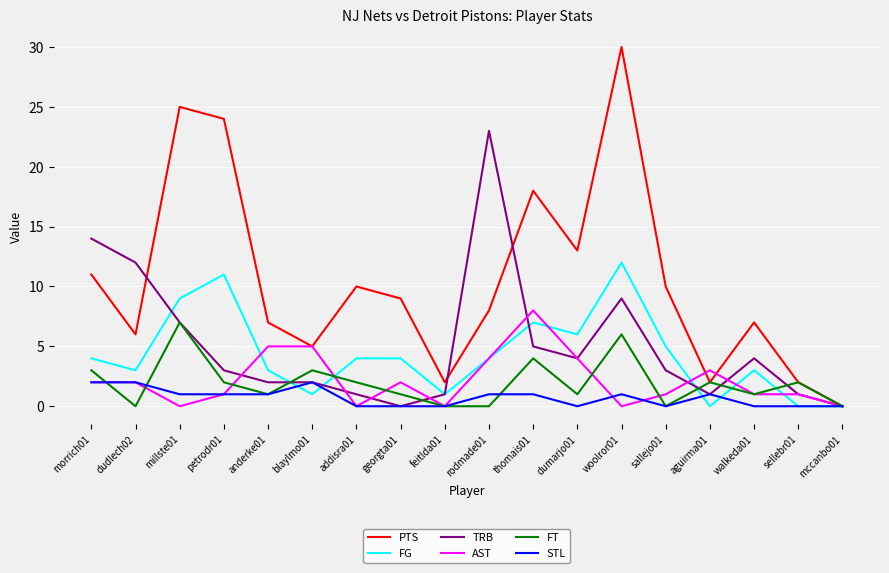

Is the value of TRB at sellebr01 greater than the value of AST at dudlech02?

No